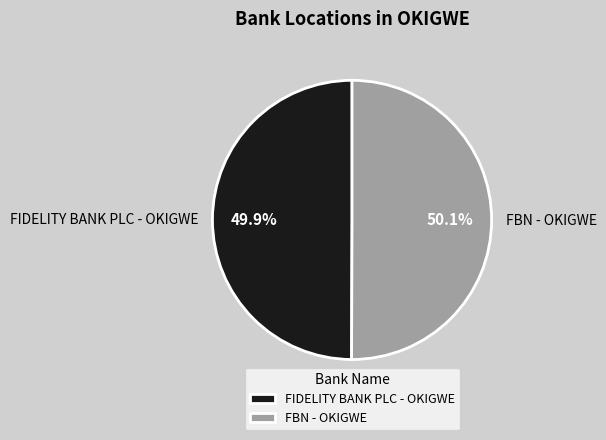

How many segments does this pie chart have?

2